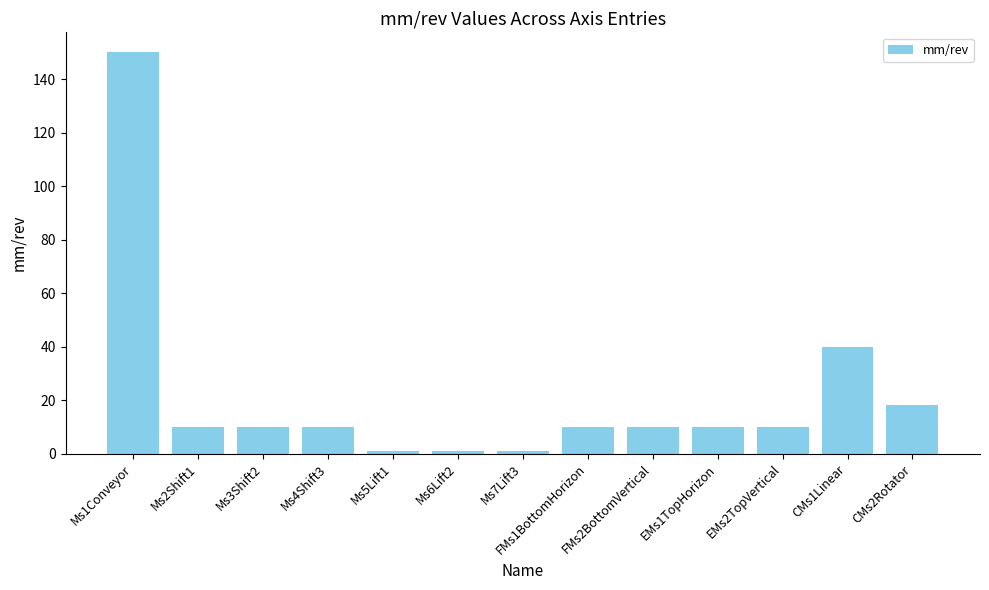

Count the number of data series in this chart.

1